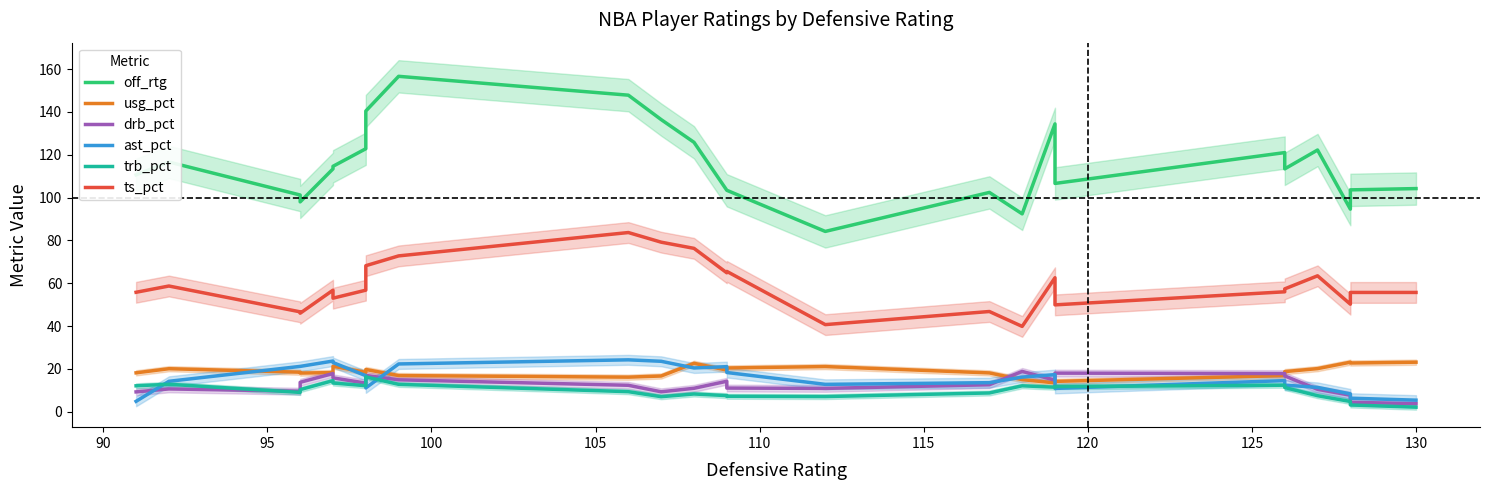

The ast_pct series shows 23.0 at 17. True or false?

False